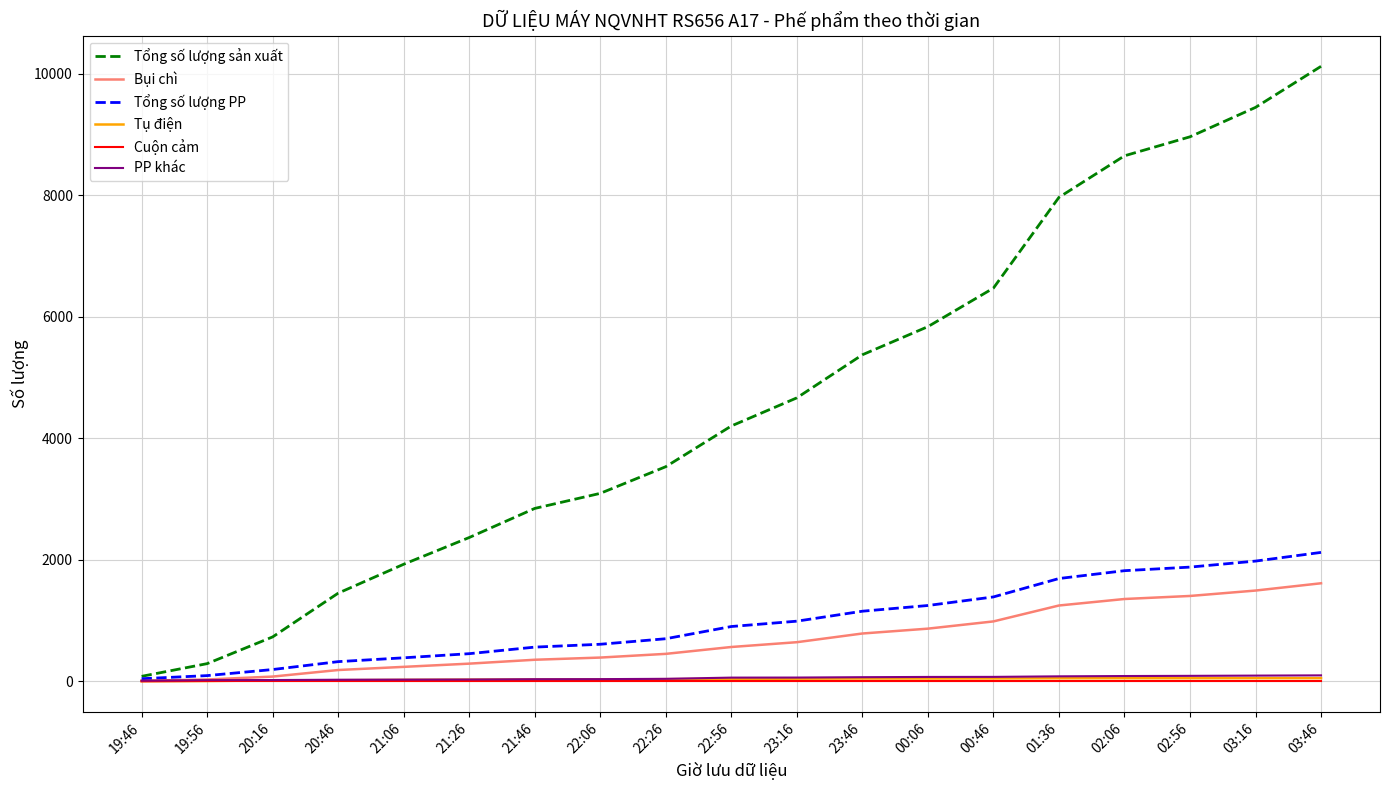

What is the spread (max minus min) of values at 20:16?

726